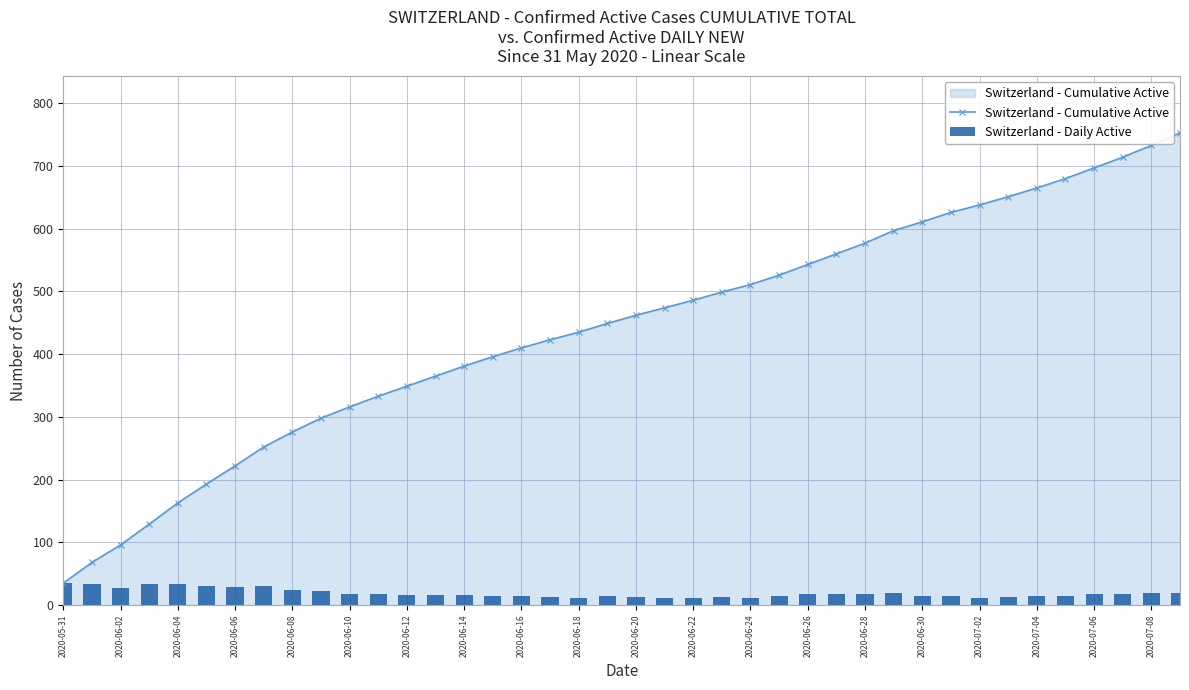

How many values in the Switzerland - Cumulative Active series are below 462?

20